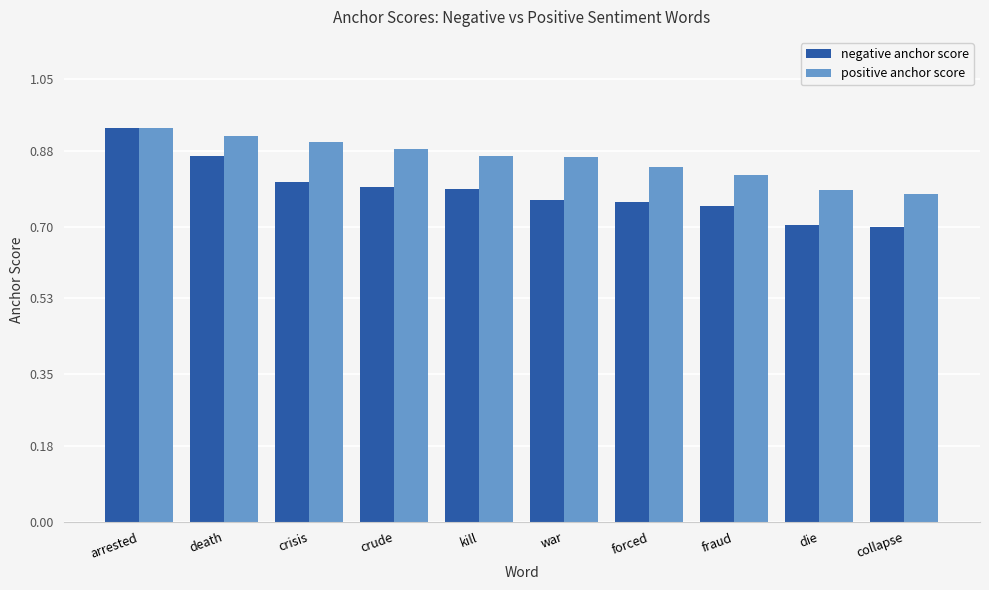

What is the sum of all negative anchor score values?

7.9